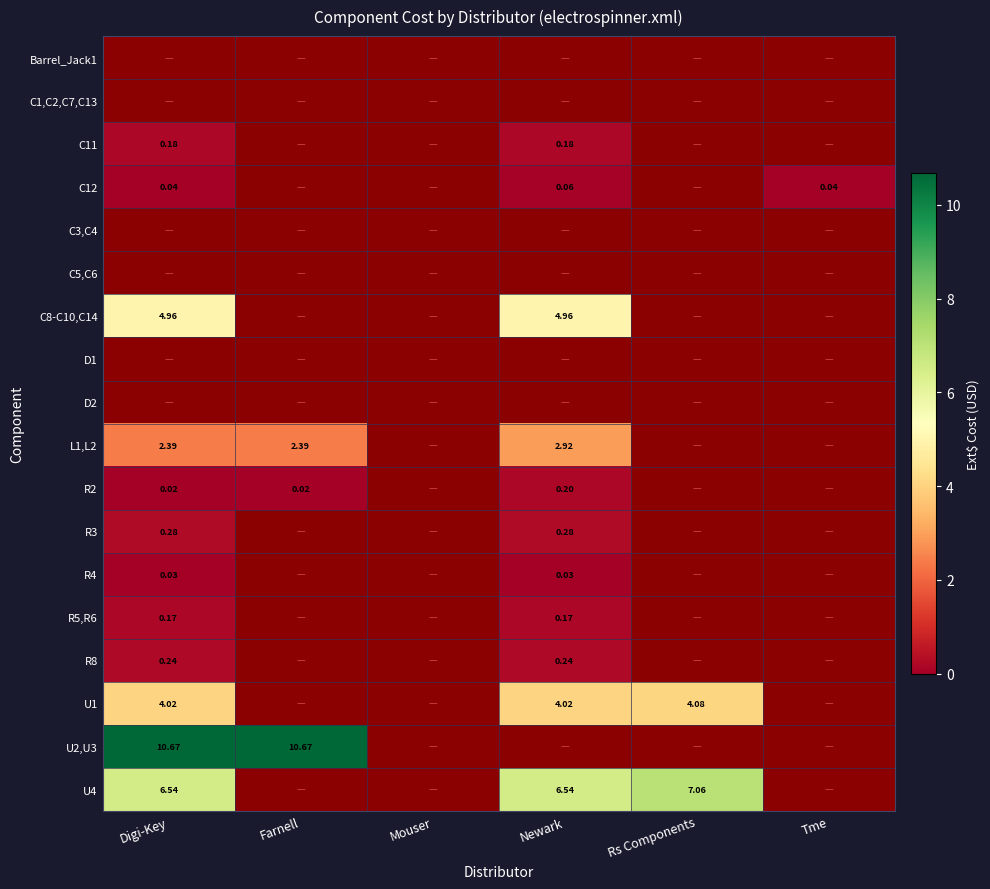

Count the L1,L2 values in the range 0 to 2.

3